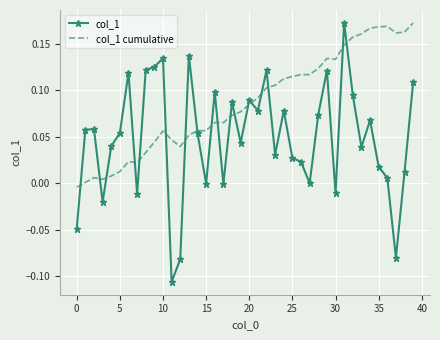

Which series has the widest spread of values?

col_1